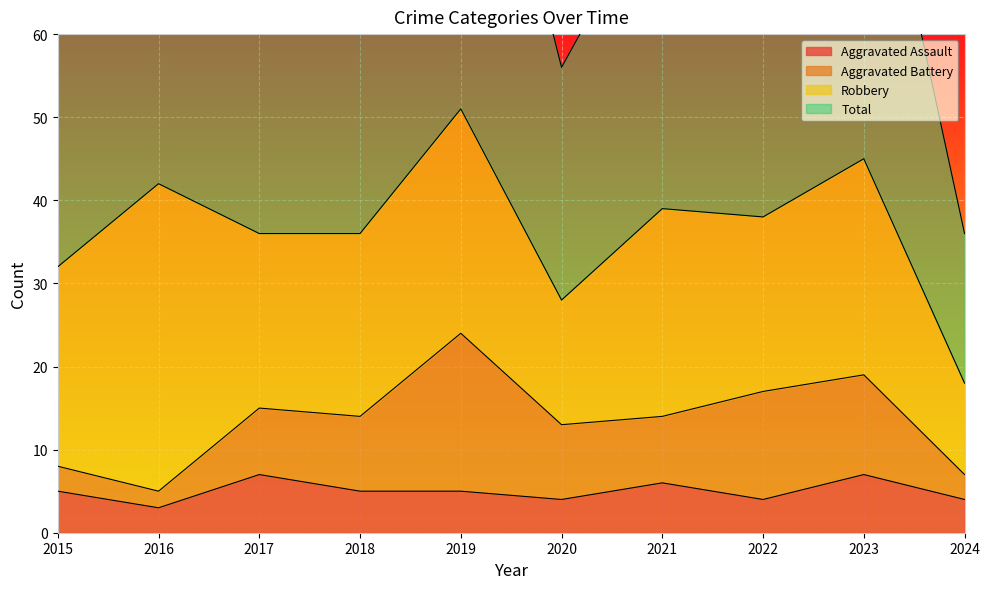

What is the sum of the Aggravated Assault values at 2019 and 2021?

11